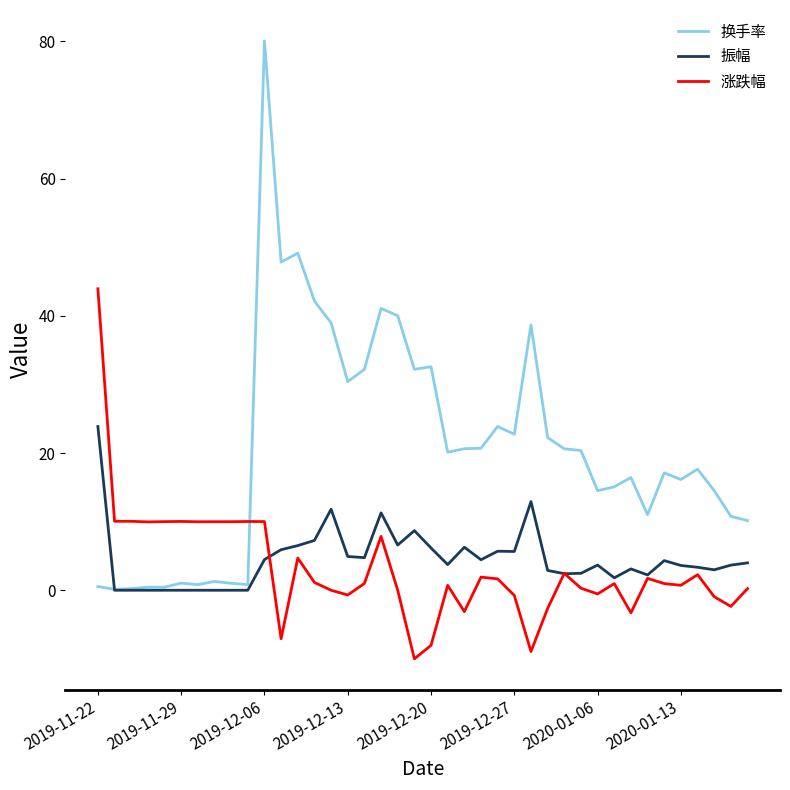

At how many categories does at least one series exceed 28?

13